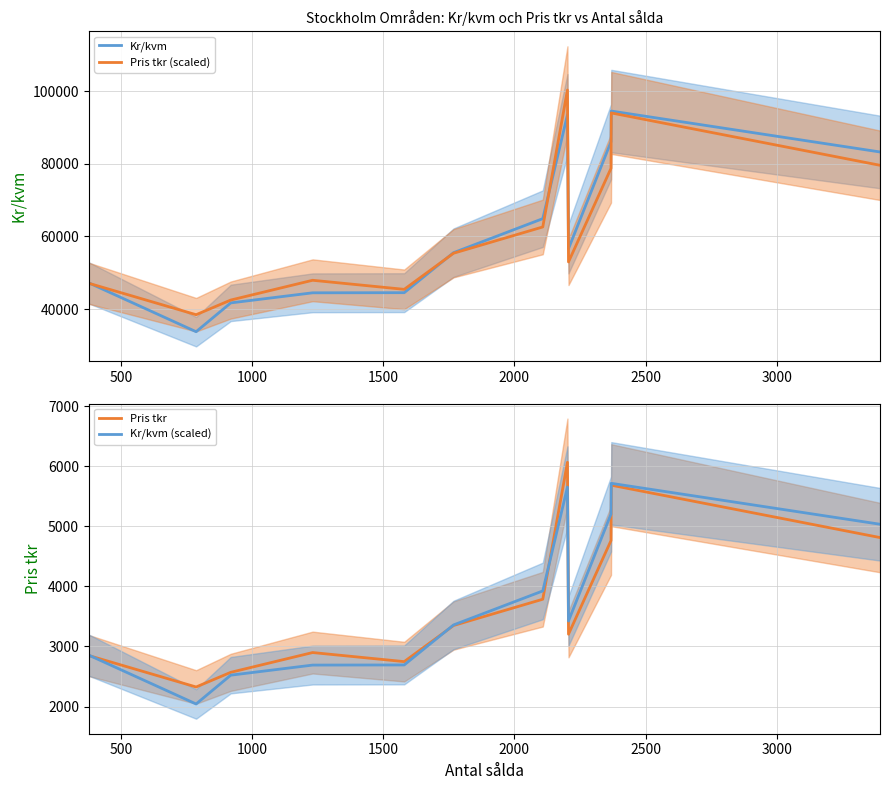

Reading right to left, extract all data points from this chart.

Kr/kvm: 83238.0	94495.0	86057.0	56624.0	56624.0	93455.0	64890.0	55533.0	44527.0	44490.0	41715.0	33790.0	33790.0	47227.0
Pris tkr (scaled): 79574.2	93977.6	78747.4	52983.3	52983.3	100278.0	62607.6	55381.1	45442.6	47939.6	42499.1	38464.2	38464.2	47112.8
Pris tkr: 4812.0	5683.0	4762.0	3204.0	3204.0	6064.0	3786.0	3349.0	2748.0	2899.0	2570.0	2326.0	2326.0	2849.0
Kr/kvm (scaled): 5033.6	5714.3	5204.0	3424.2	3424.2	5651.4	3924.0	3358.2	2692.6	2690.4	2522.6	2043.3	2043.3	2855.9